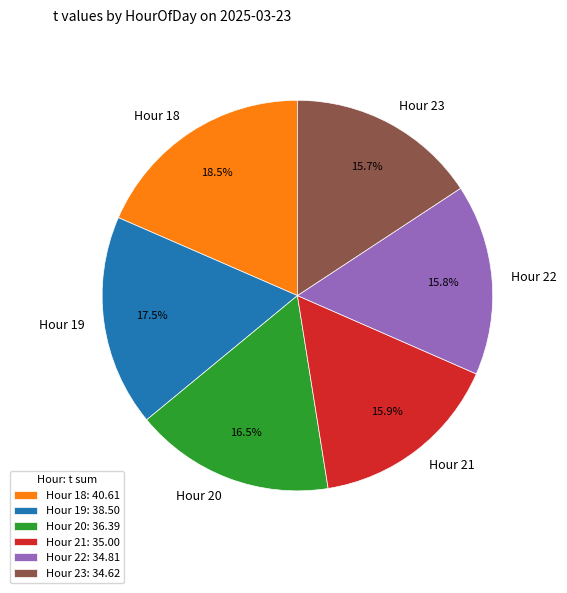

What percentage is NOT represented by Hour 19?

82.5%